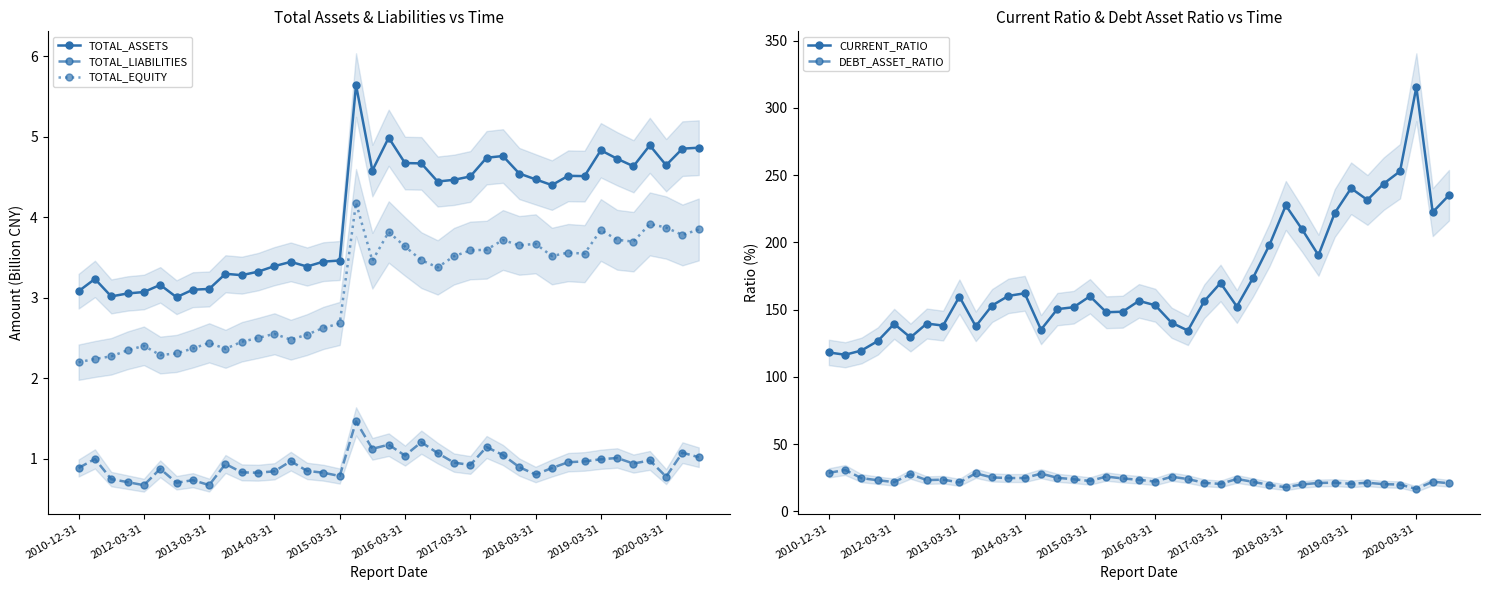

Which has a higher value, 10 or 38?

38